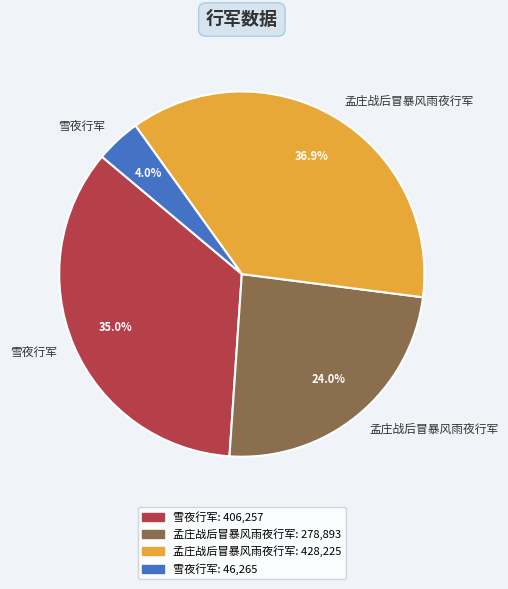

Is there a majority slice in this chart?

No